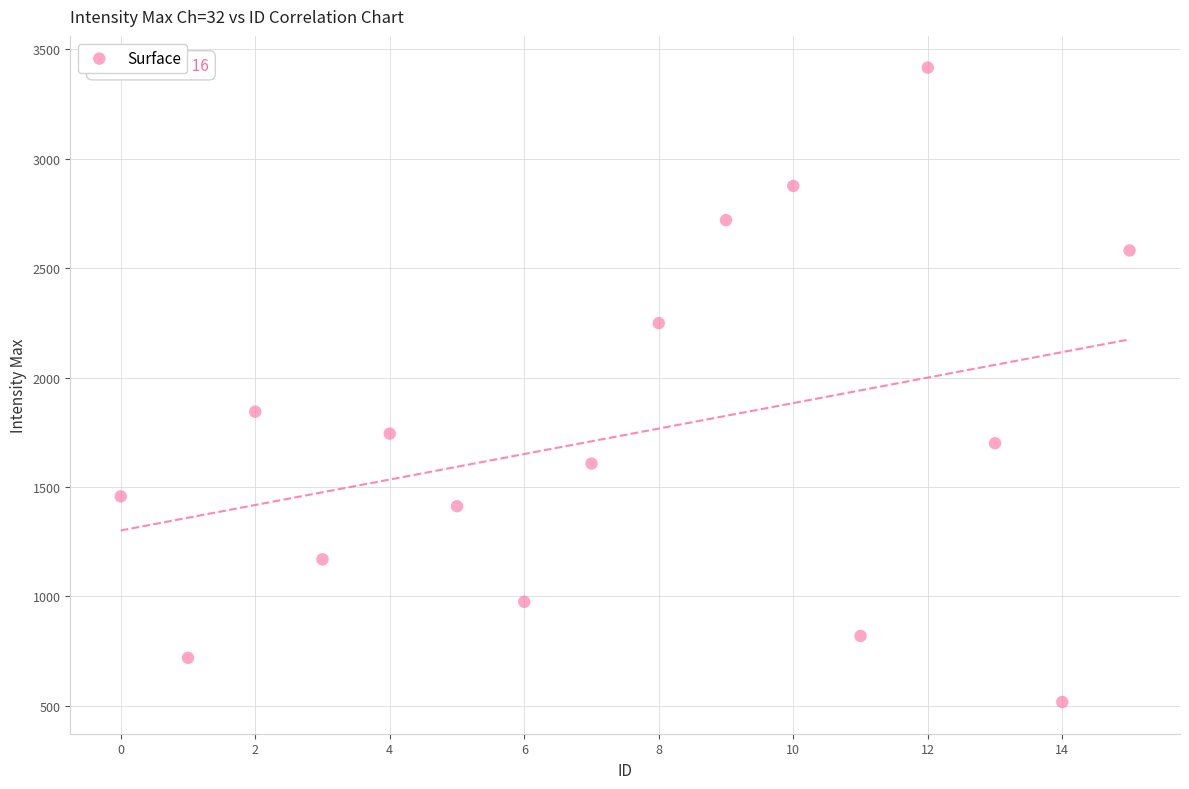

What Y value in the scatter plot is closest to 1967?

1844